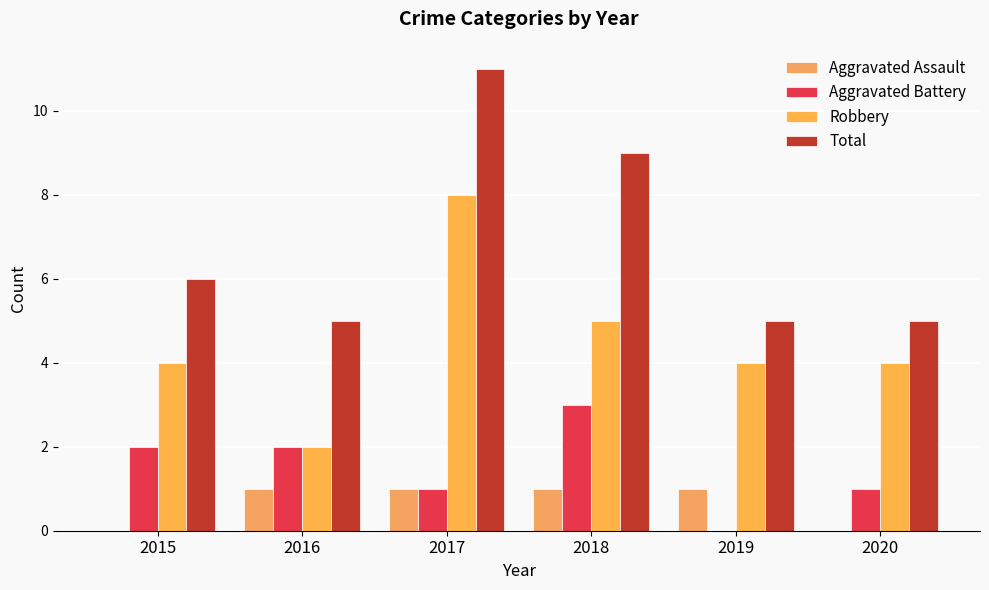

What is the difference between the highest and lowest values at 2015?

6